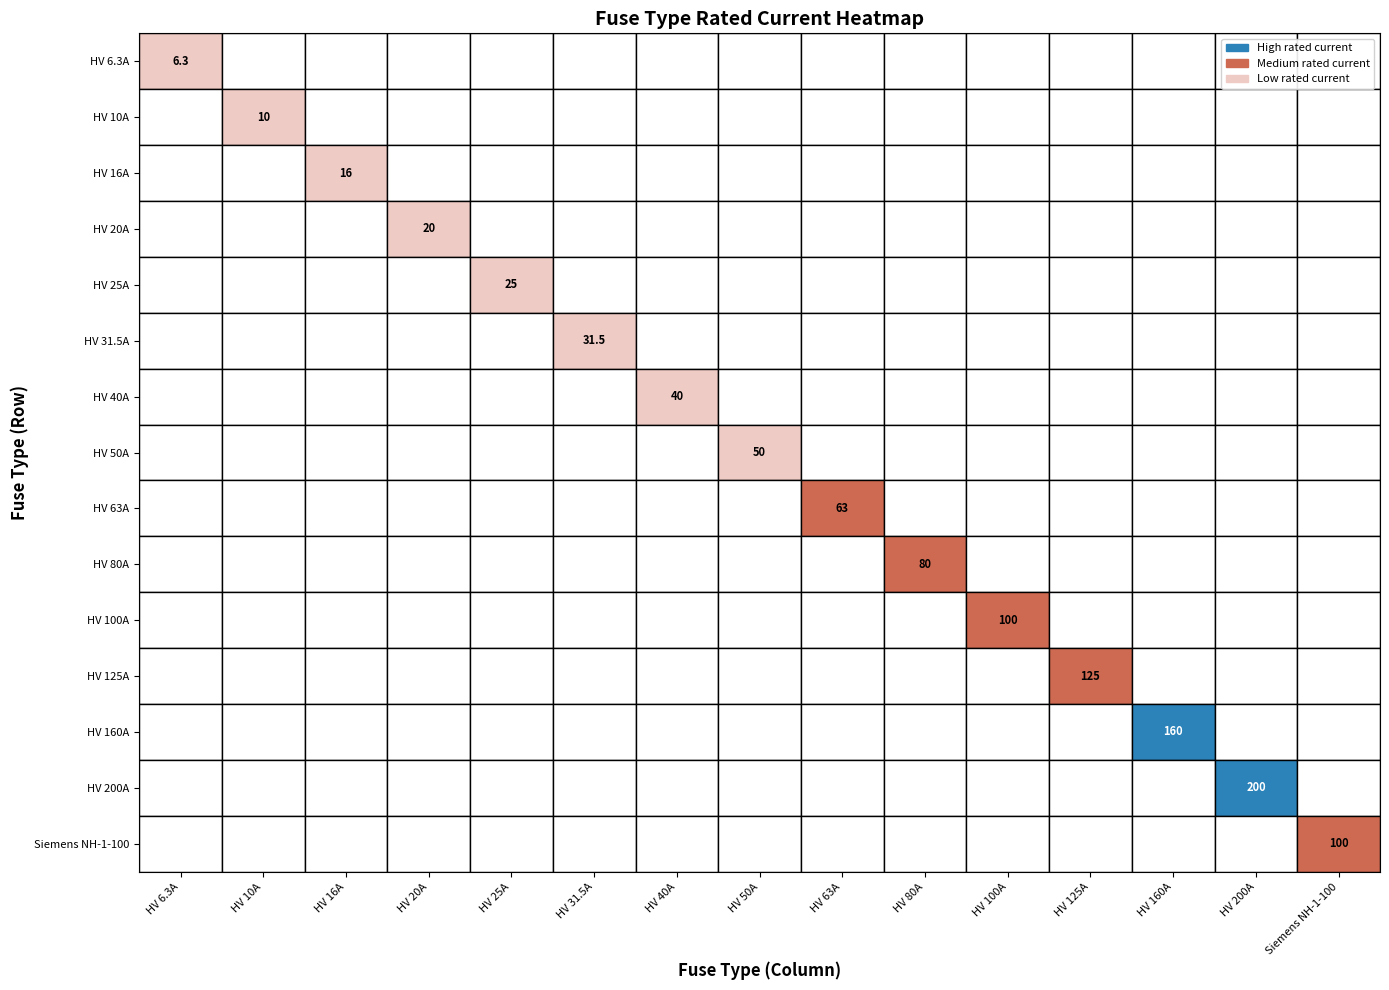

How many positive values does the HV 63A series have?

1